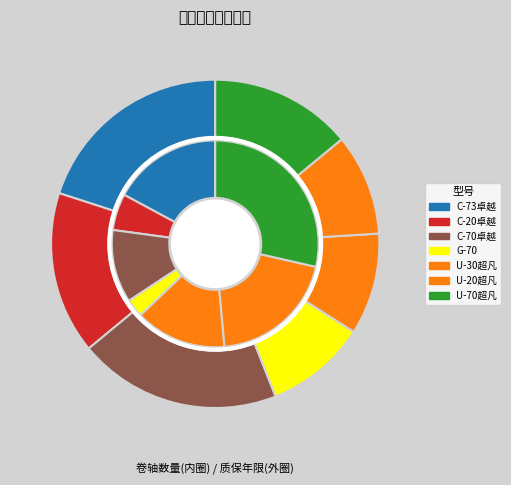

Do 90:1.5mil DABL-20(U-20超凡系列） and 87:2.0mil DTBL-20(C-20卓越系列） together represent more than half of the pie?

No